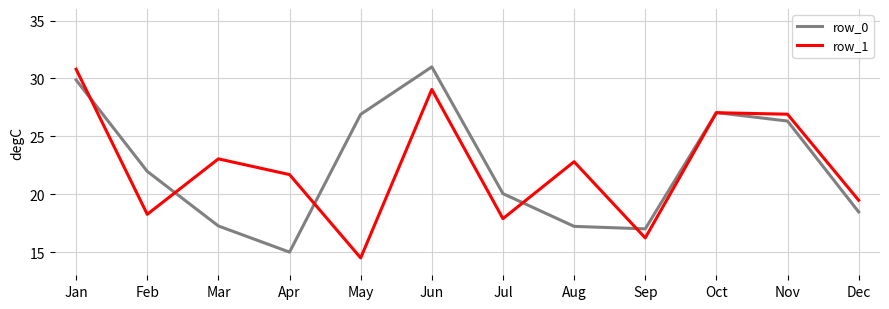

Where does the row_0 series first go above 21?

Jan